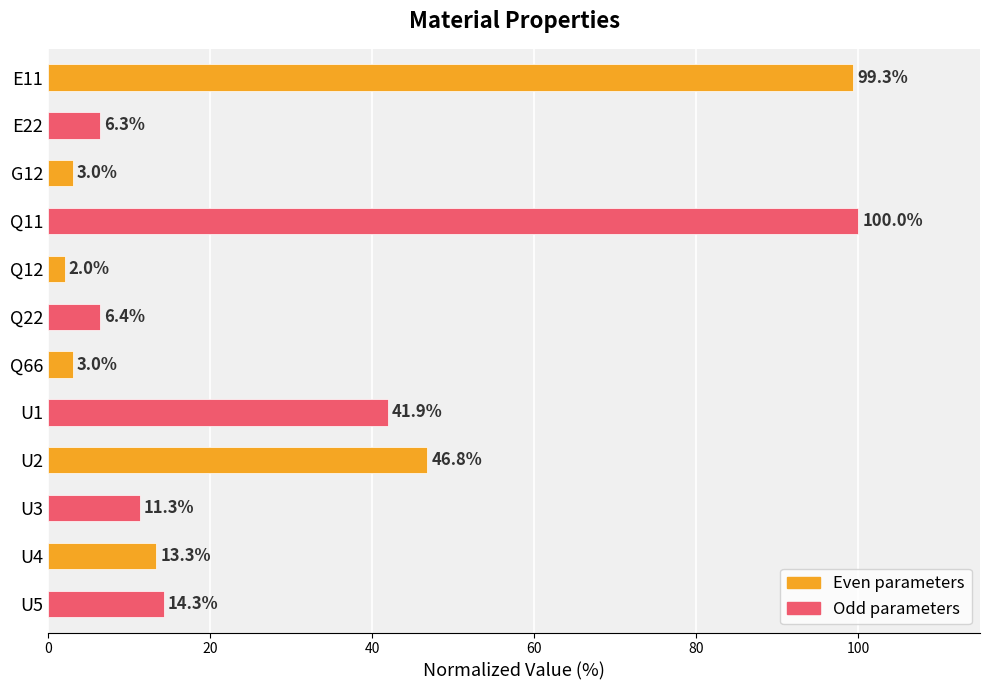

What is the difference between the second highest and minimum values?

97.3